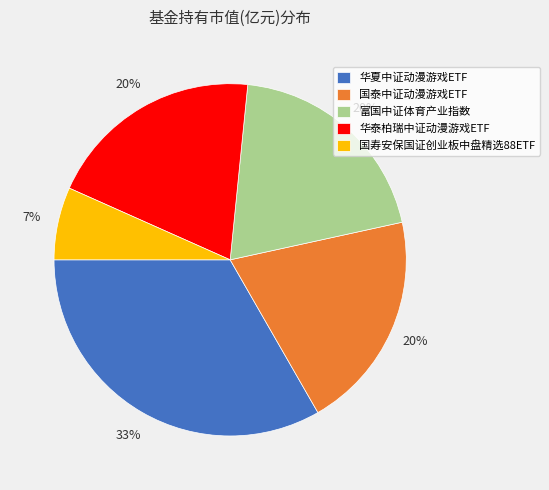

Combined, do 国泰中证动漫游戏ETF and 华夏中证动漫游戏ETF account for over 50%?

Yes